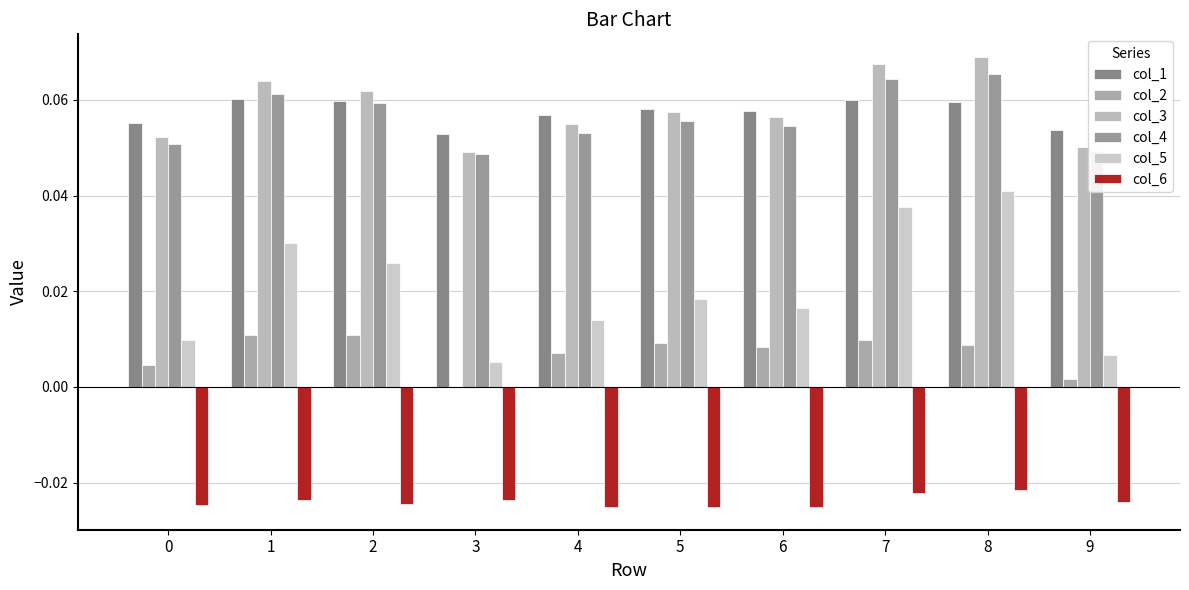

List the labels in order of col_1 value, smallest first.

3, 9, 0, 4, 6, 5, 8, 2, 7, 1